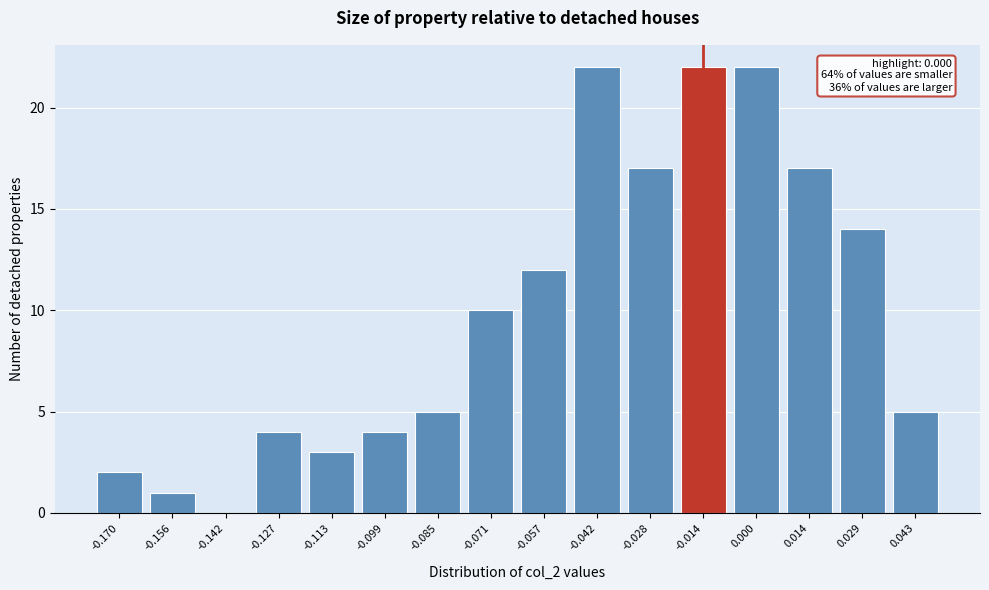

Reading left to right, transcribe all the data shown in this chart.

-0.170=2	-0.156=1	-0.142=0	-0.127=4	-0.113=3	-0.099=4	-0.085=5	-0.071=10	-0.057=12	-0.042=22	-0.028=17	-0.014=22	0.000=22	0.014=17	0.029=14	0.043=5